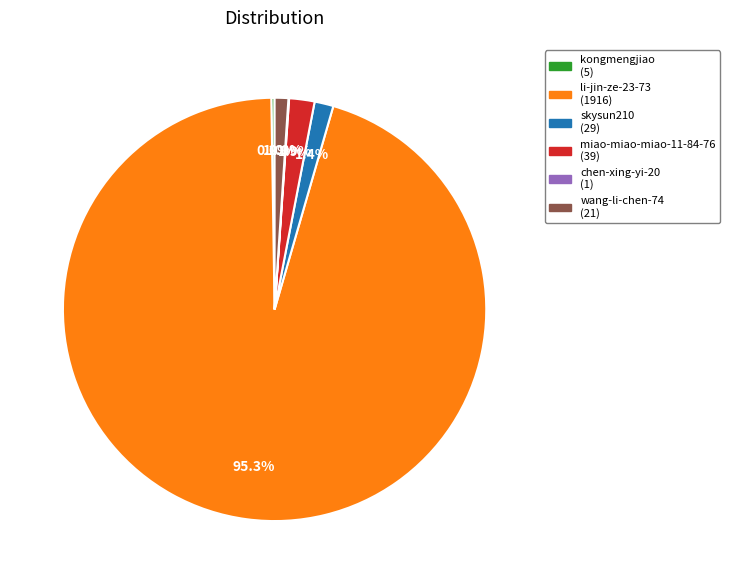

Which category accounts for the majority?

li-jin-ze-23-73